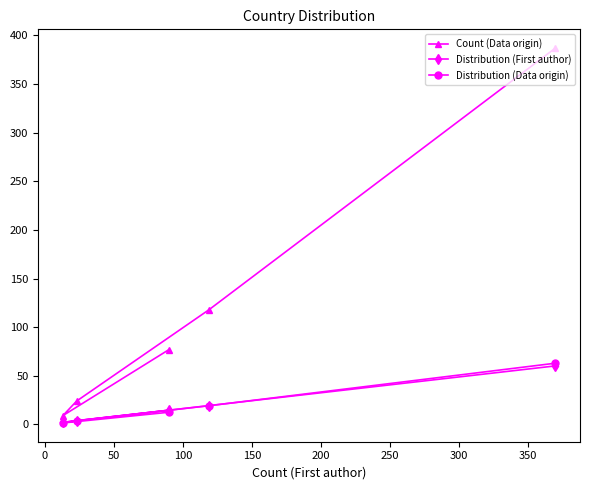

How many times do Distribution (First author) and Distribution (Data origin) cross each other?

3